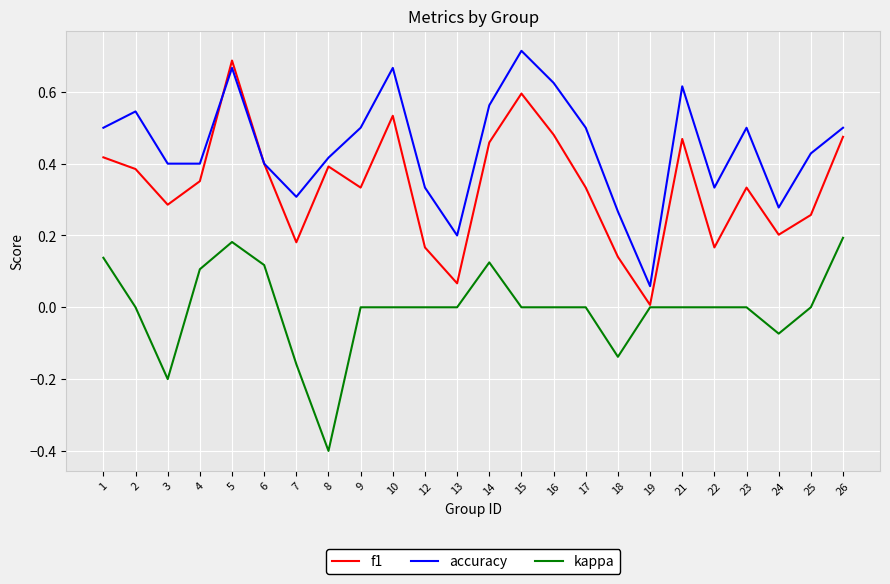

True or false: accuracy has a value of 0.4 at 8.

True